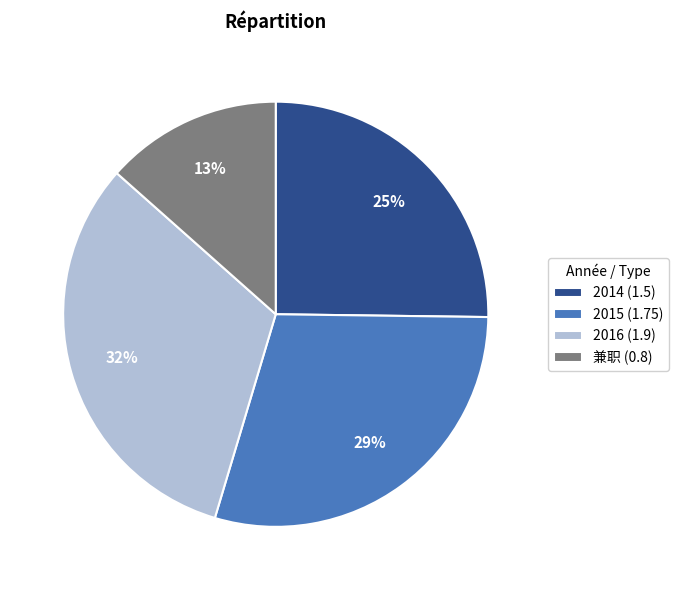

Which slice is the largest?

2016